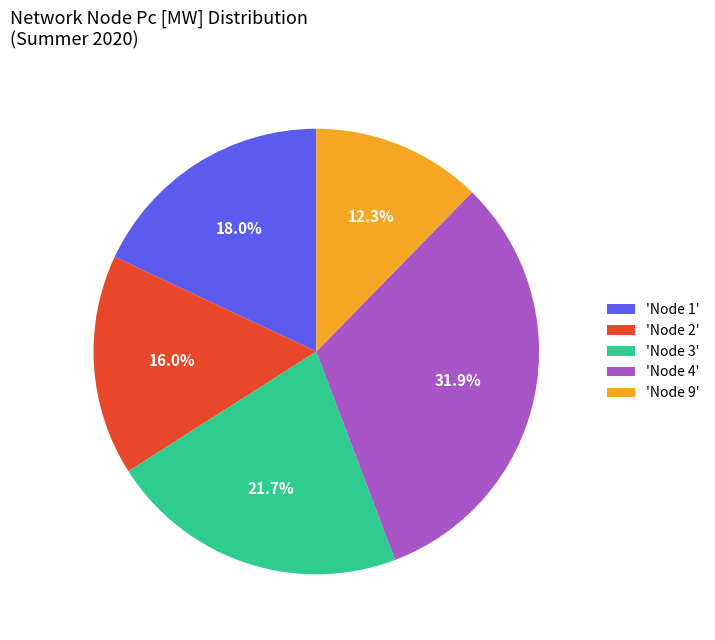

What is the ratio of the value at 'Node 3' to the value at 'Node 9'?

1.8